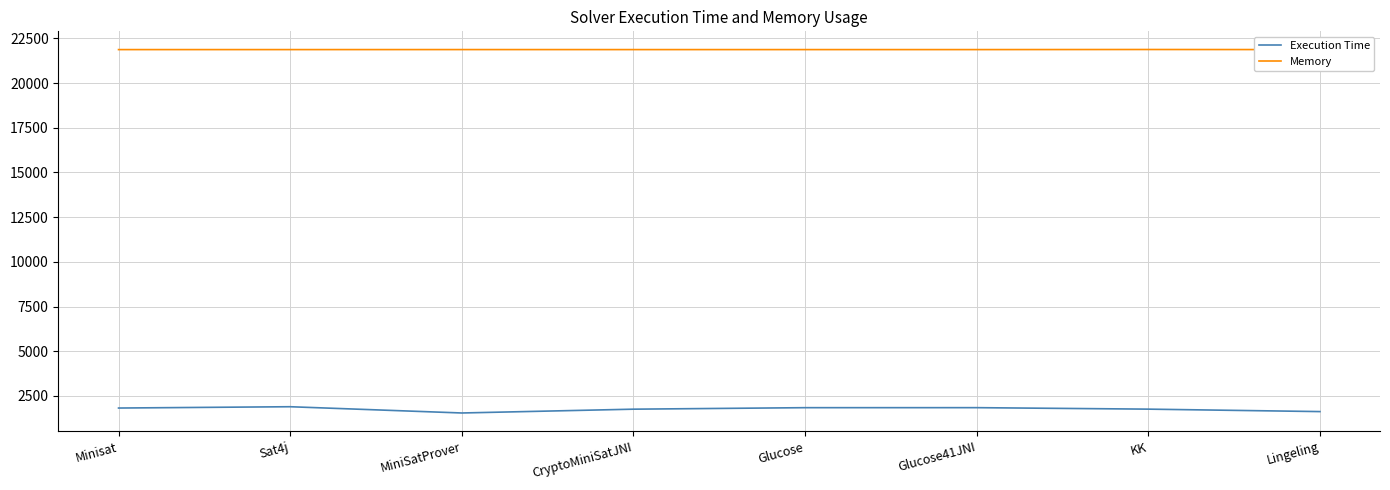

Is this an area chart (filled region under the line)?

No